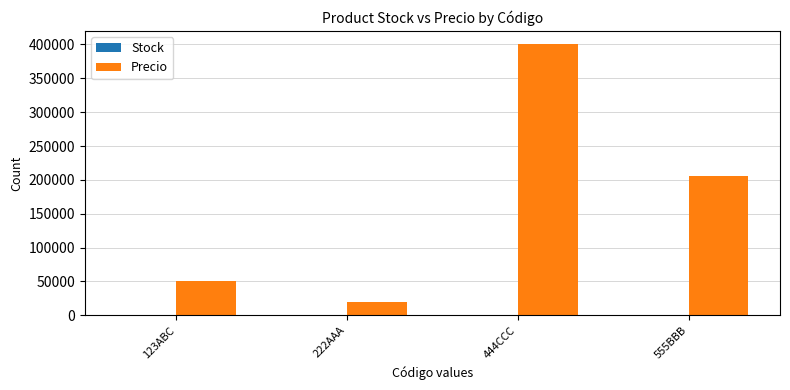

How many groups of bars are there?

4